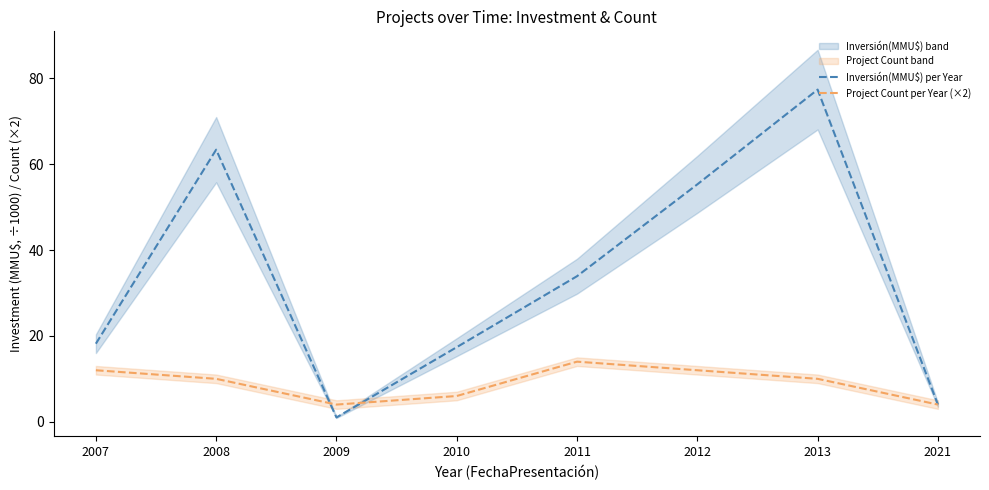

How many distinct data groups are displayed?

2